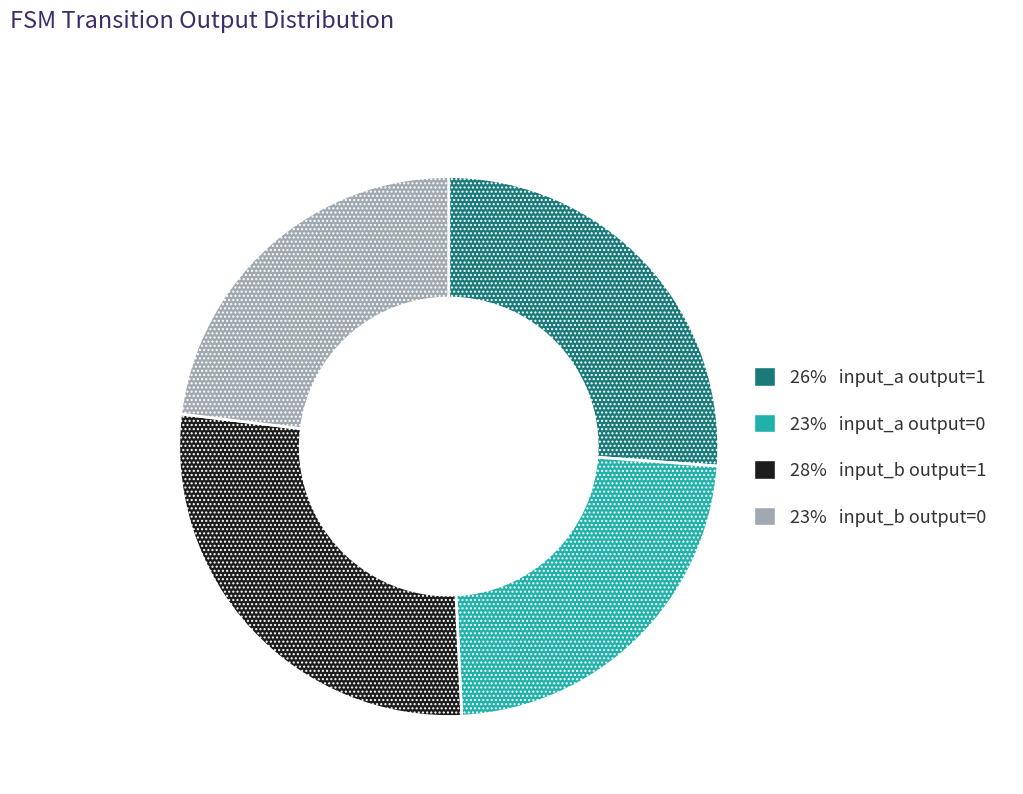

Does 23% input_b output=0 represent more than half of the total?

No